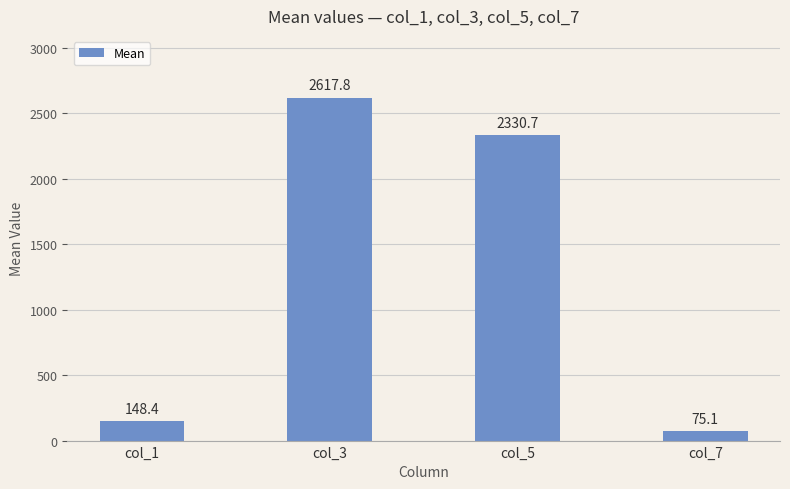

True or false: the data shows 2330.7 at col_5.

True